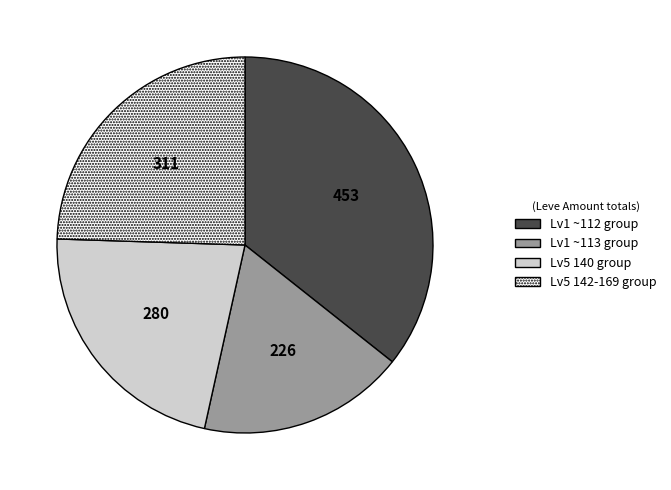

Is there any slice that represents more than half of the pie?

No